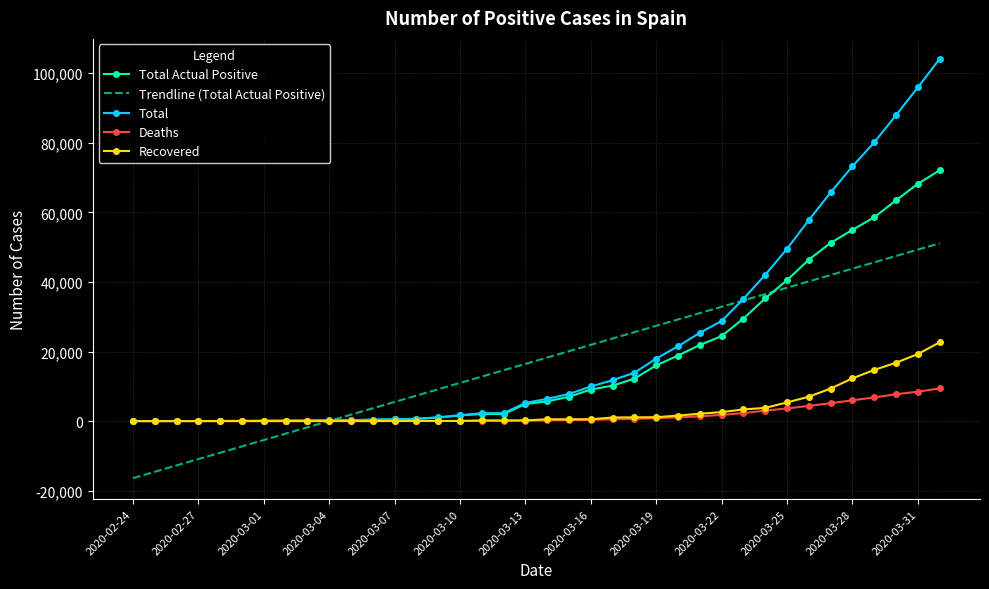

Rank the series by their maximum value, from highest to lowest.

Total, Total Actual Positive, Trendline (Total Actual Positive), Recovered, Deaths